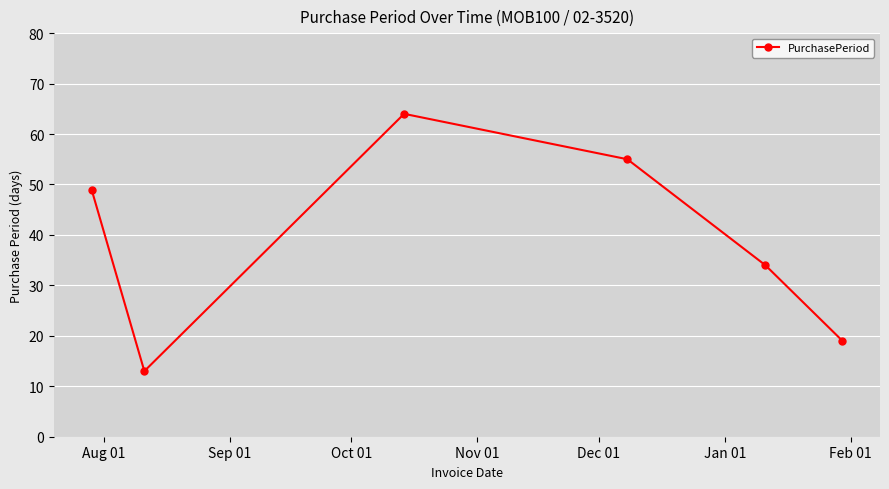

What is the greatest value displayed?

64